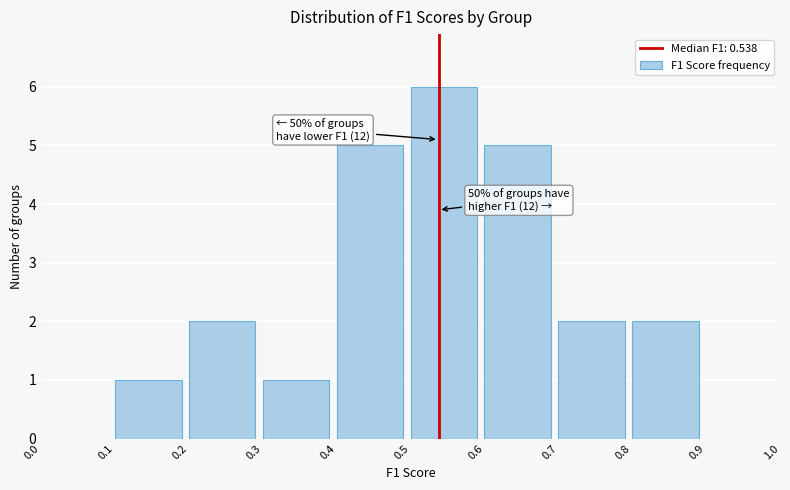

Over which range of the x-axis is the bar tallest?

0.5 to 0.6